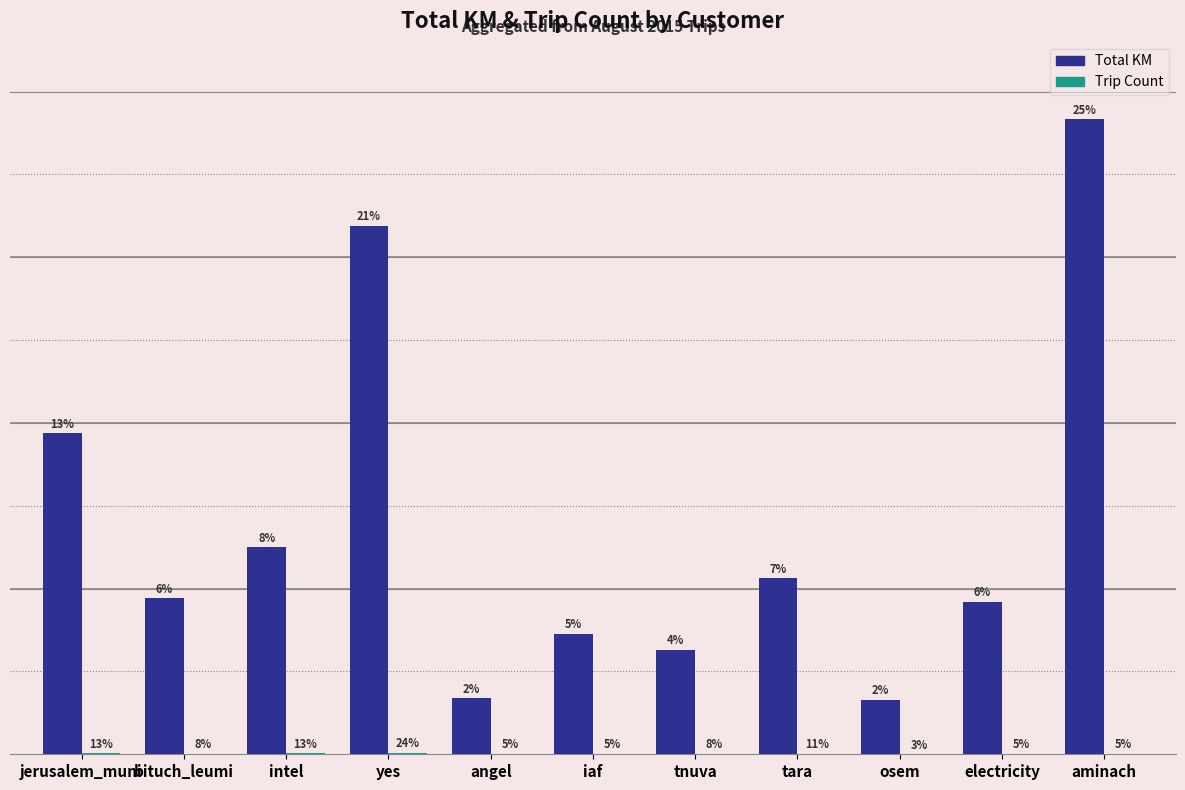

What is the minimum value for Total KM?

328.0